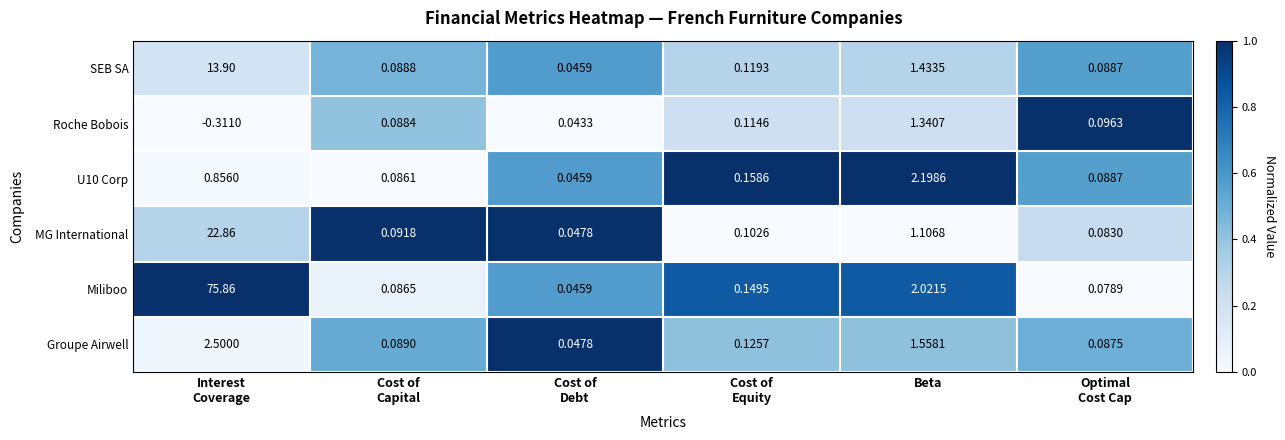

At which label does U10 Corp reach its peak?

Beta